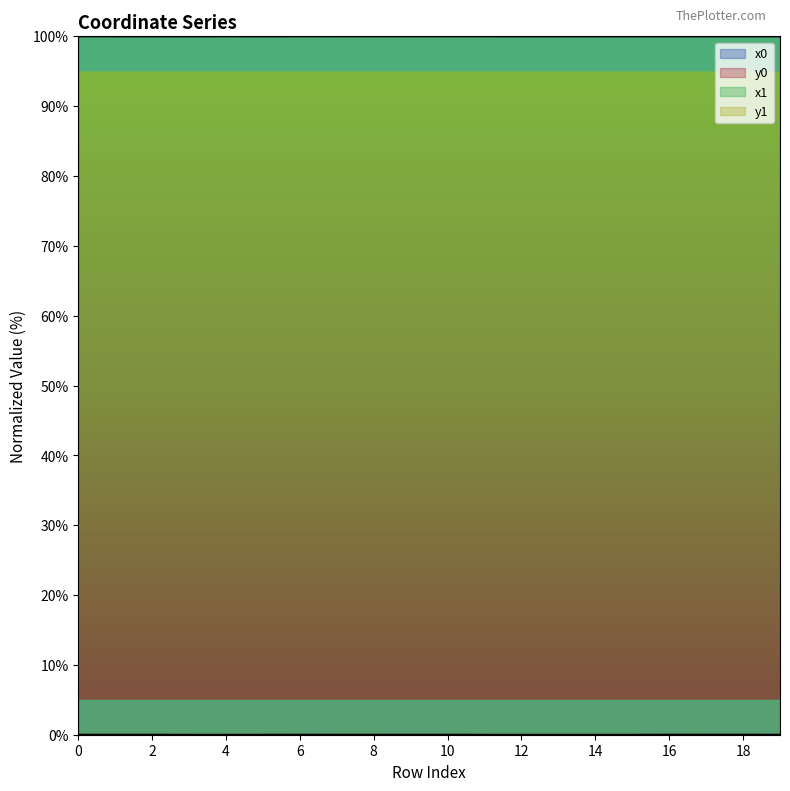

Between 4 and 1, which is larger?

1